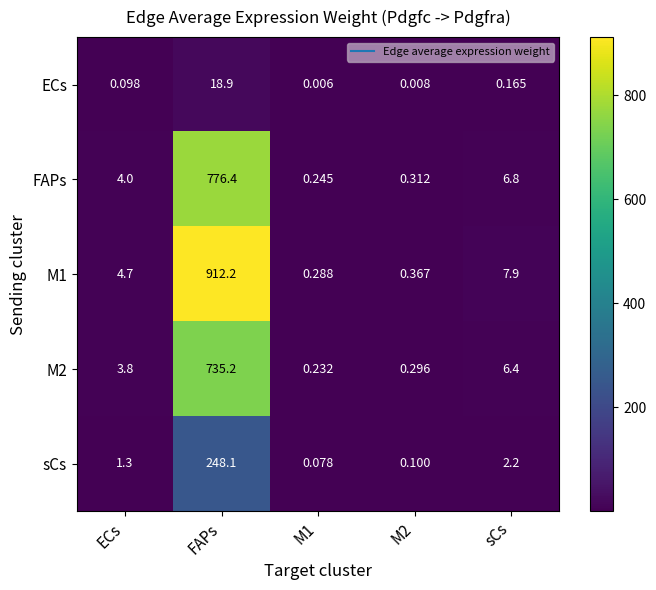

At which label is M1 closest to 456?

sCs